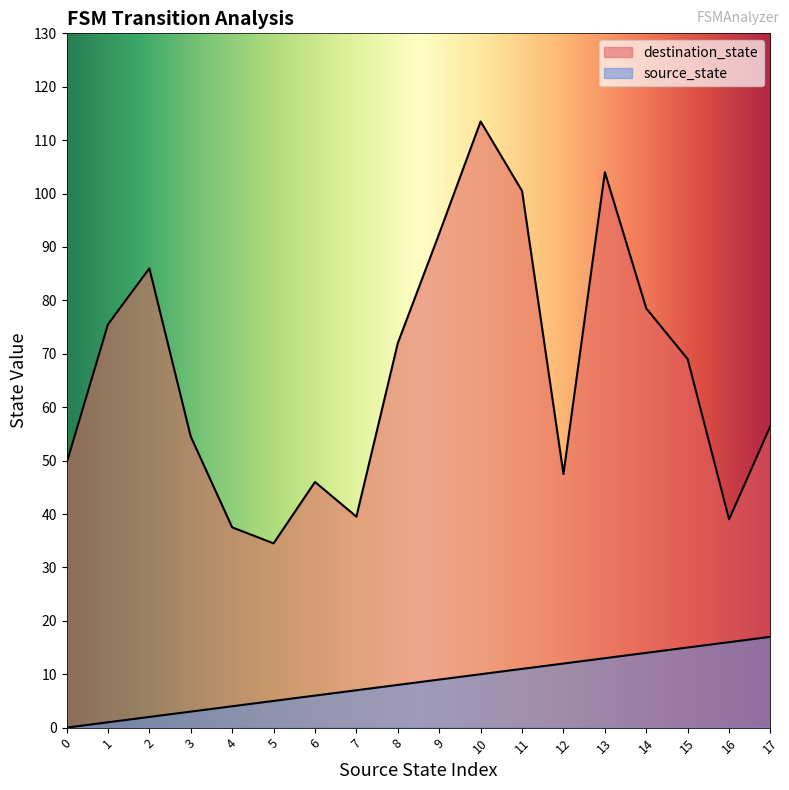

Does the chart display data point markers on the line(s)?

No